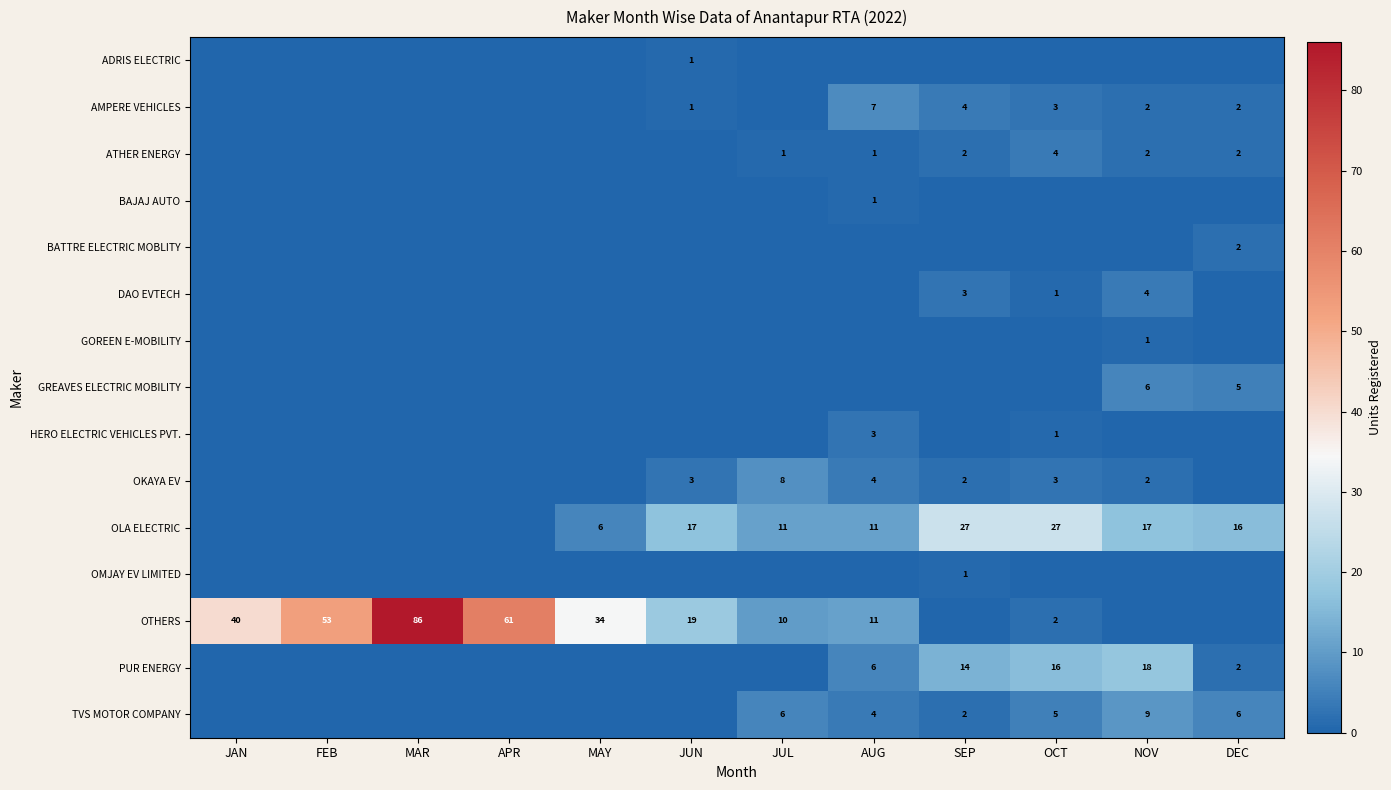

Is it true that OTHERS equals 16 at JUL?

False